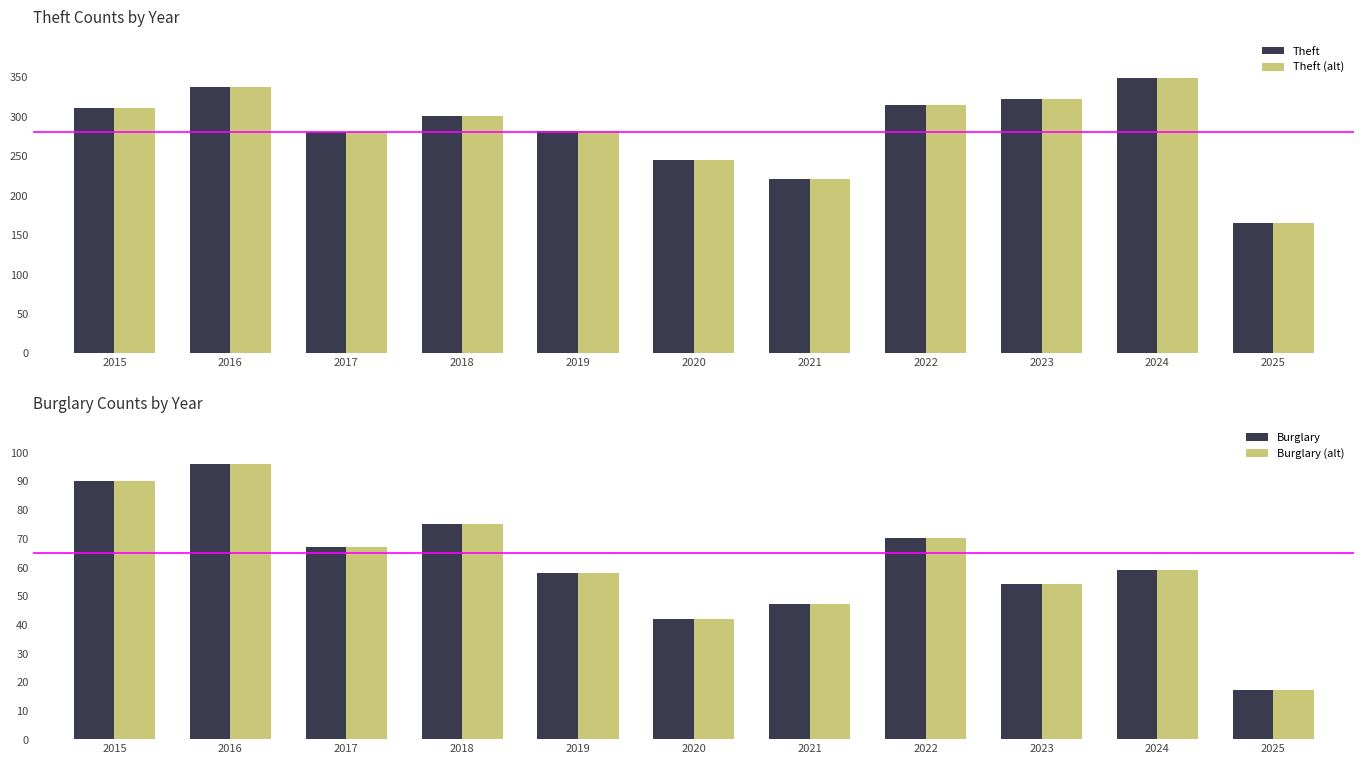

Count the number of categories in the chart.

11